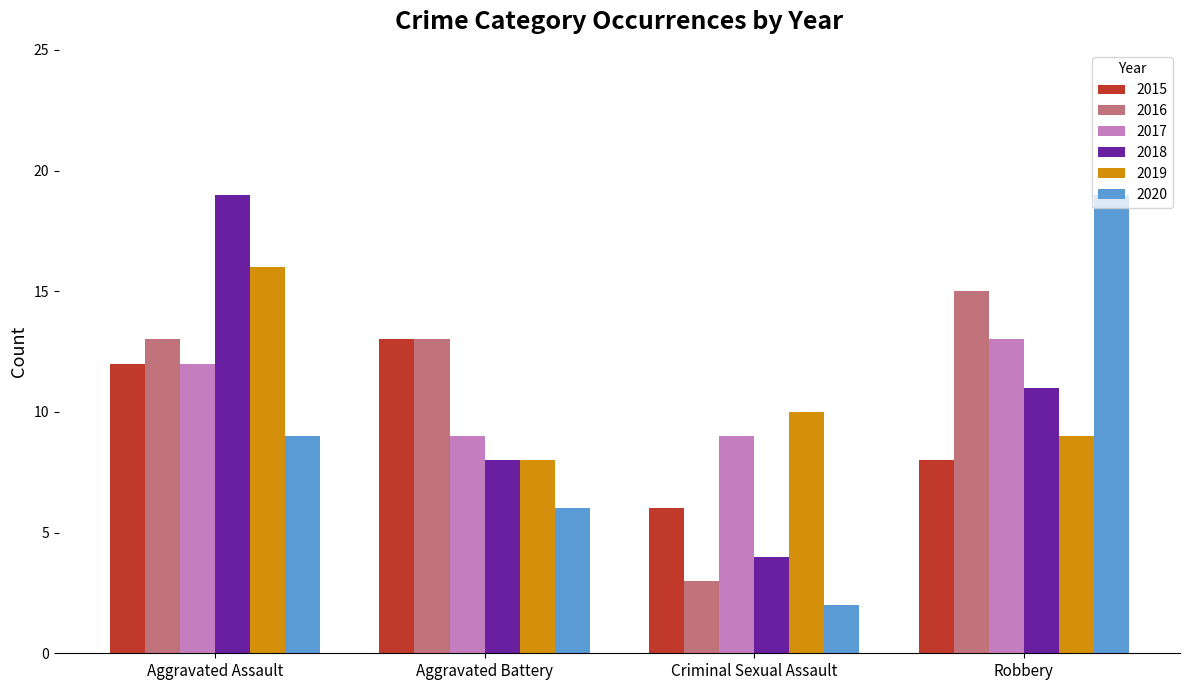

What is the sum of all 2020 values?

36